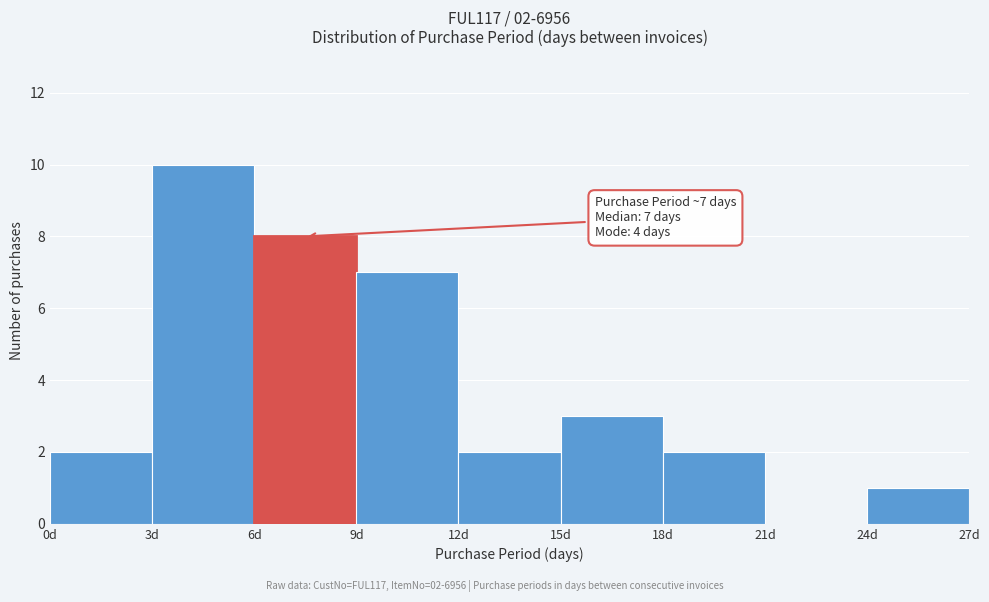

Which range on the x-axis has the tallest bar?

3 to 6